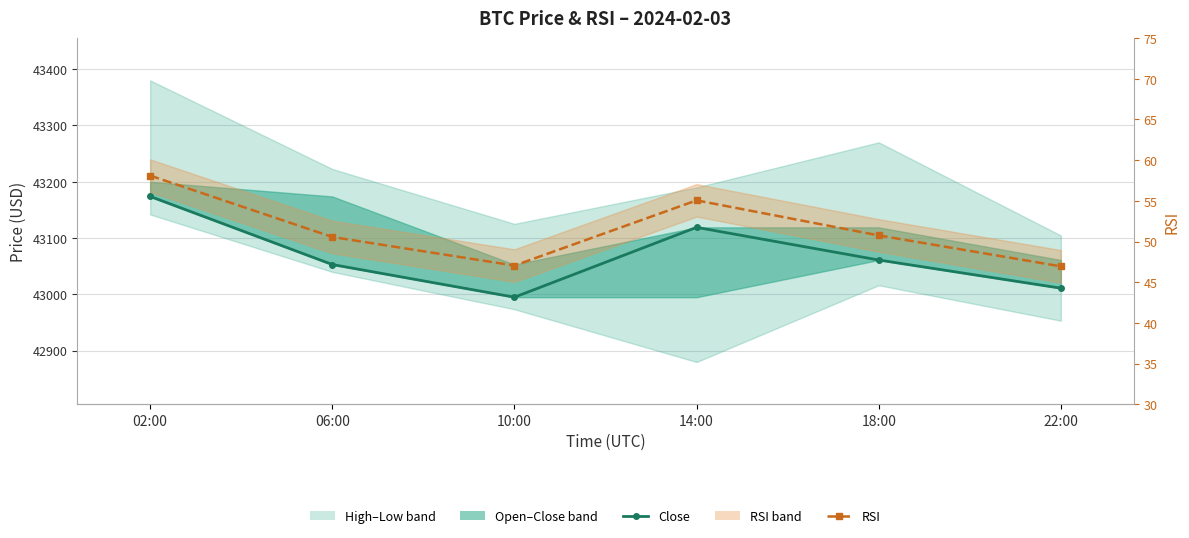

What is the label of the 4th point from the right?

10:00